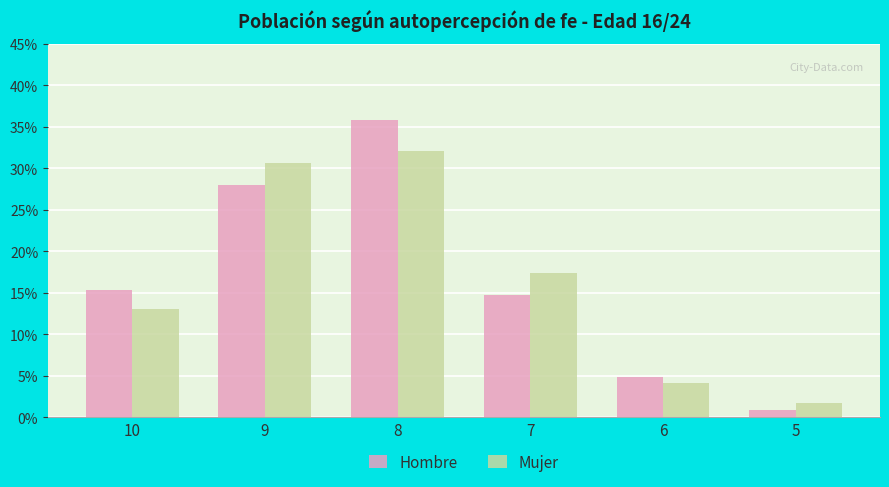

Are the bars grouped side by side (vs. stacked)?

Yes